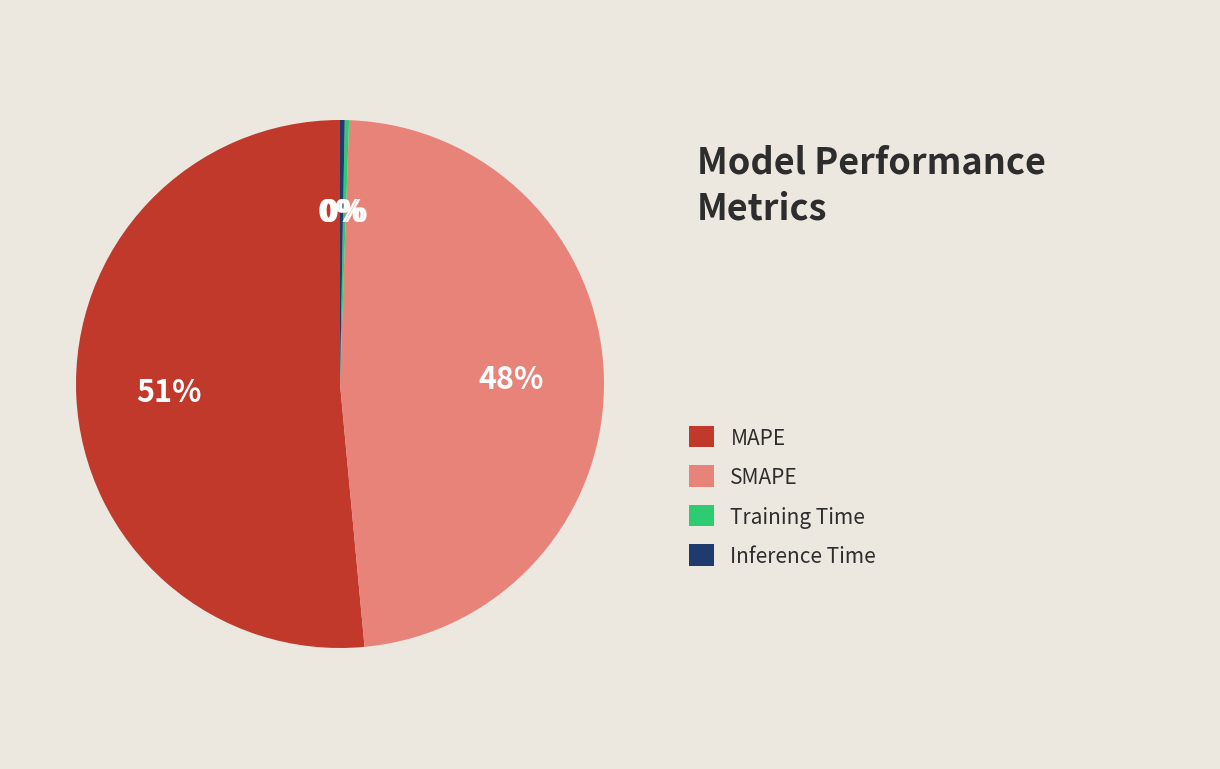

To the nearest percent, what is the average slice percentage?

25%